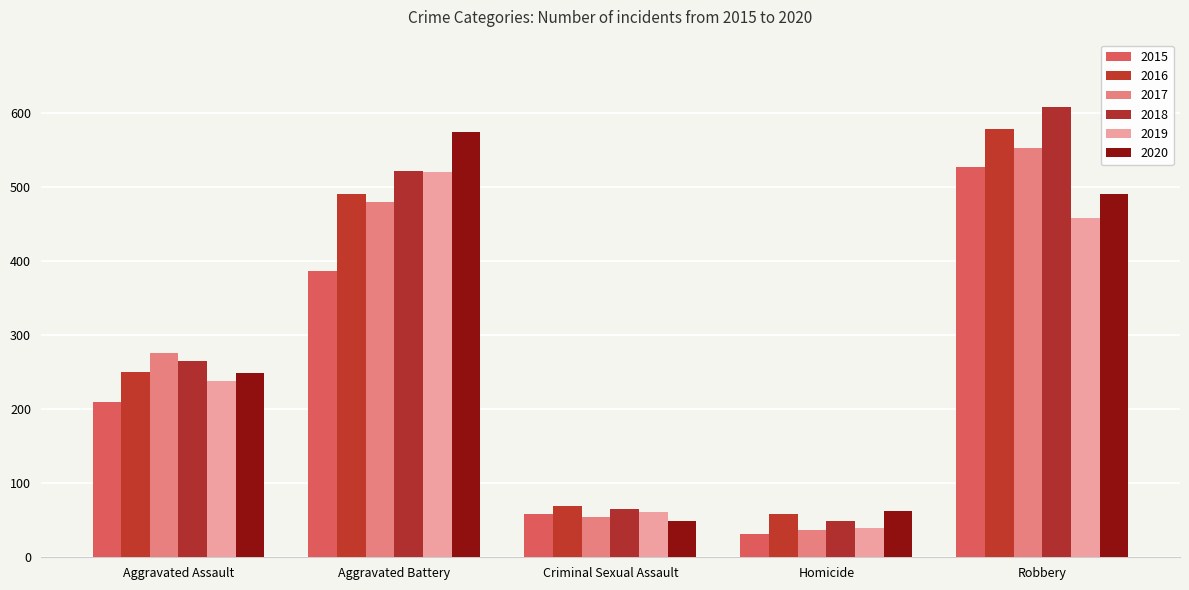

Where is 2017 nearest to the value 295?

Aggravated Assault